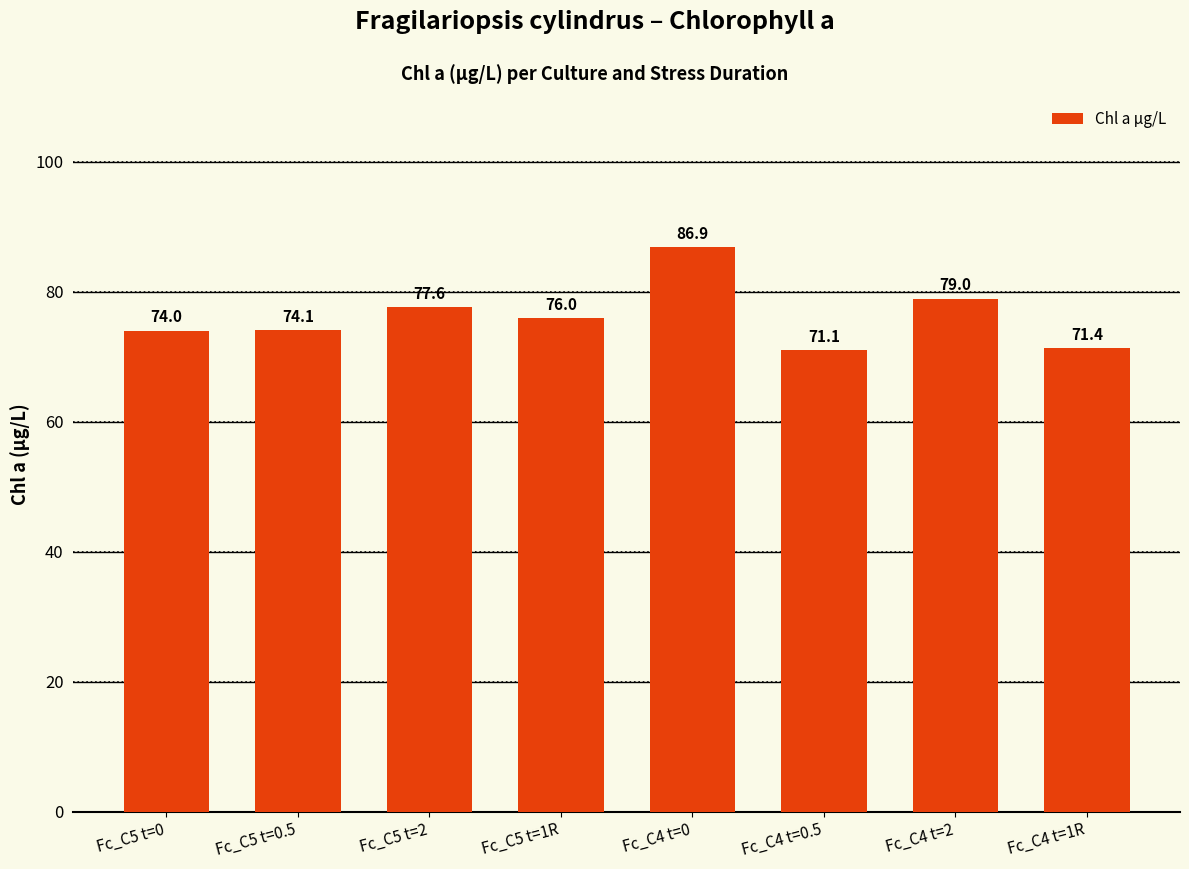

What is the difference between the maximum and minimum values?

15.8